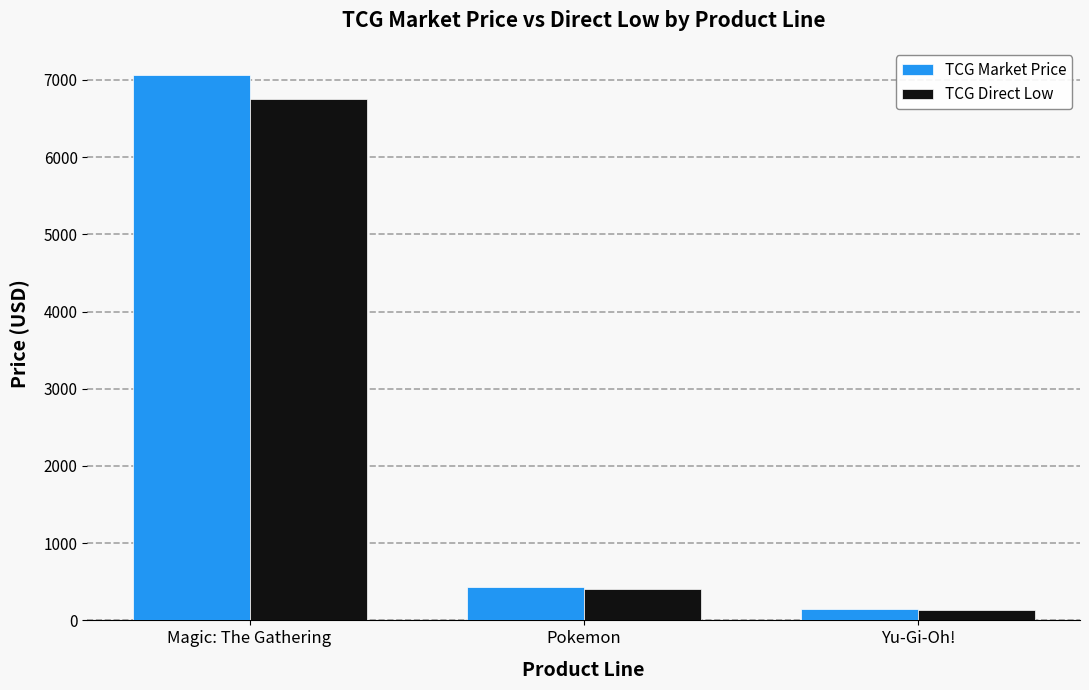

What position from the left is Magic: The Gathering?

1